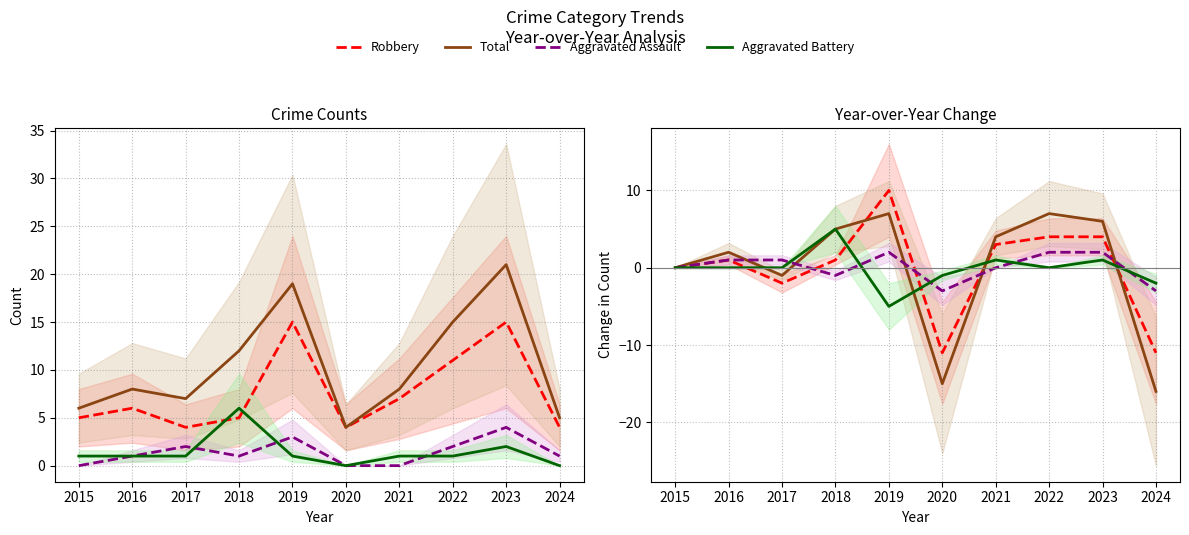

Between which two adjacent categories do Robbery and Aggravated Battery first intersect?

2016 and 2017